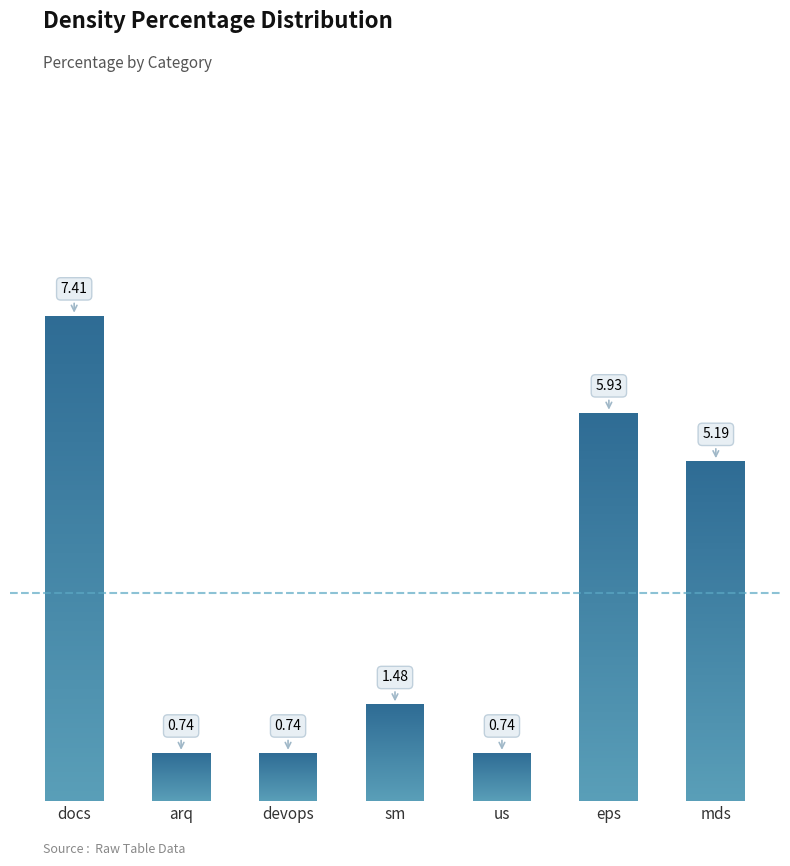

Count the number of data series in this chart.

1